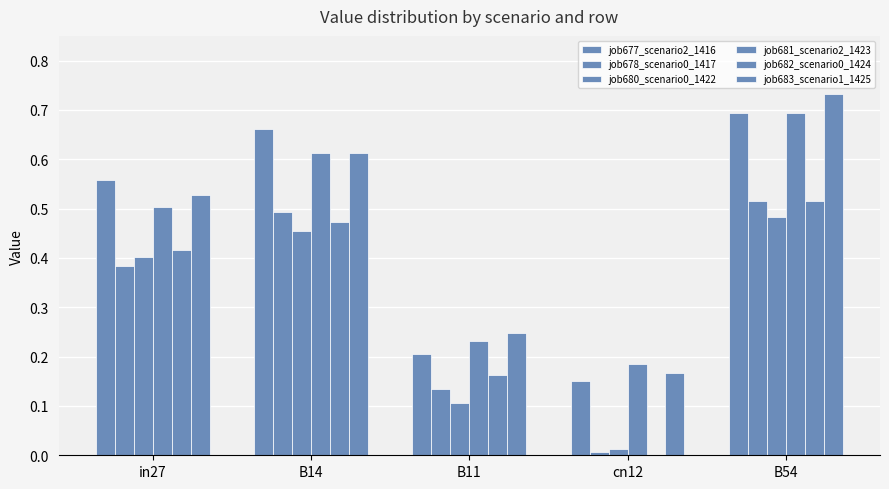

How many series are shown in this chart?

6